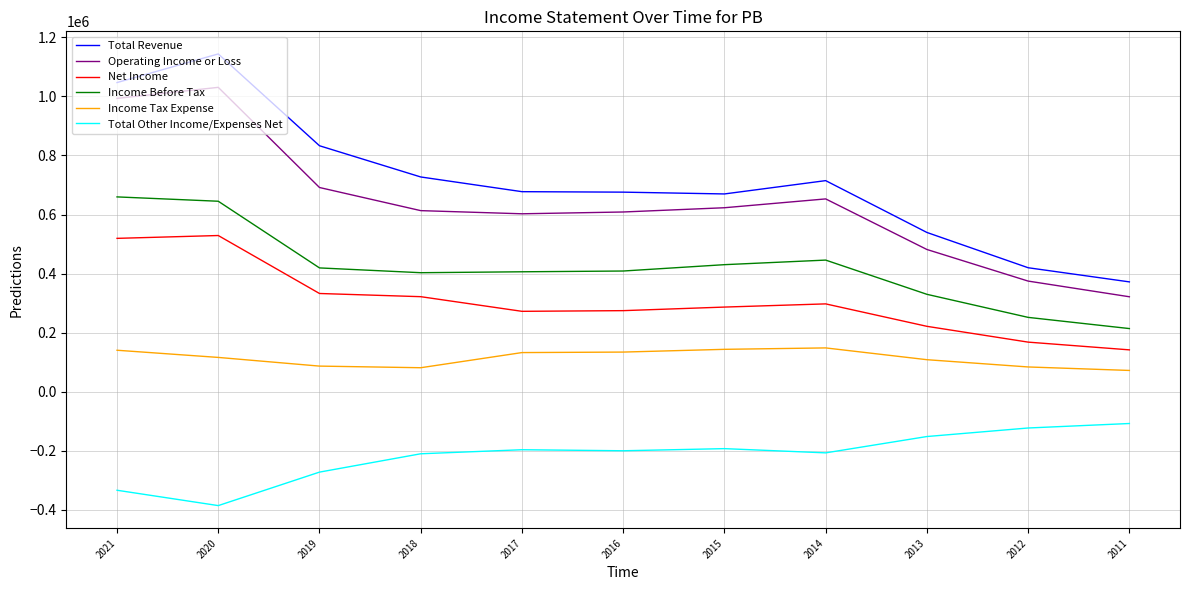

What is the total value across all series at 2018?

1936200